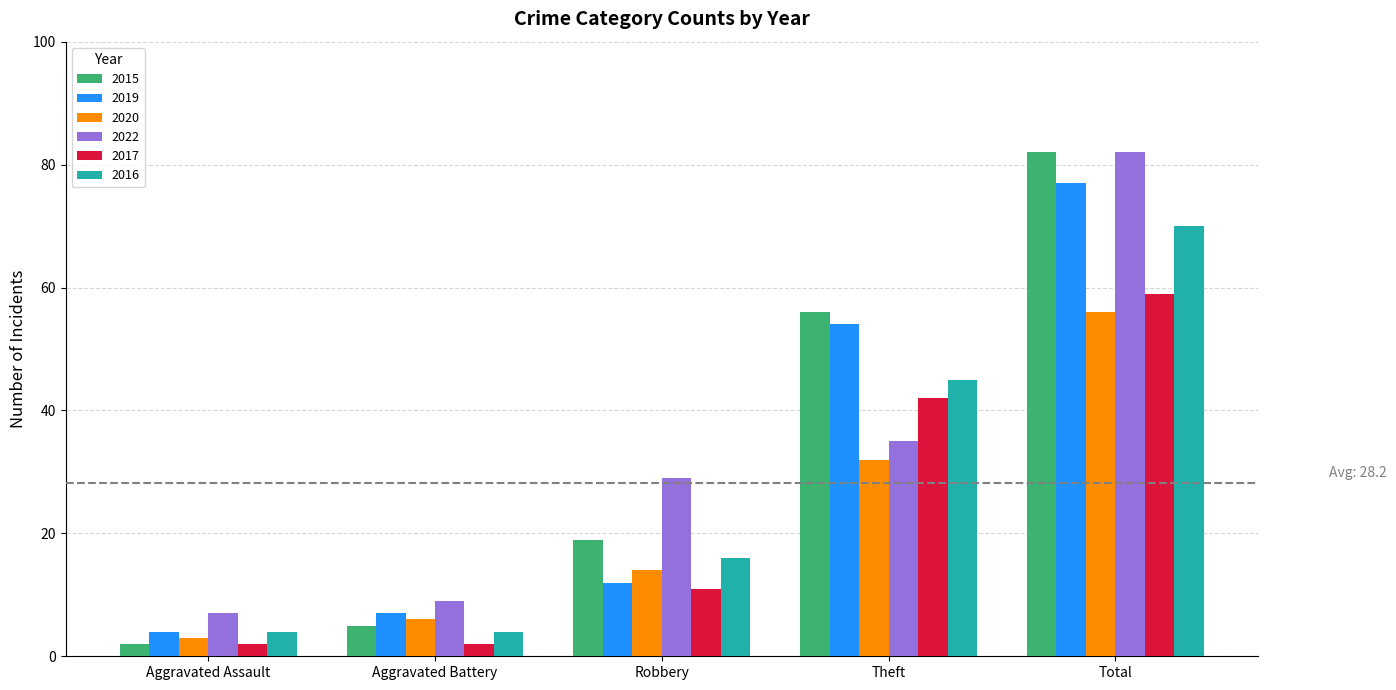

How many 2017 values are between 2 and 42?

4